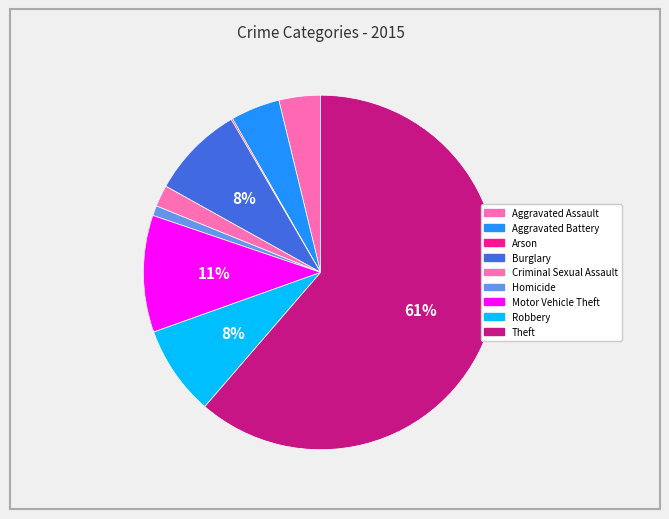

Which category has the biggest portion of the pie?

Theft